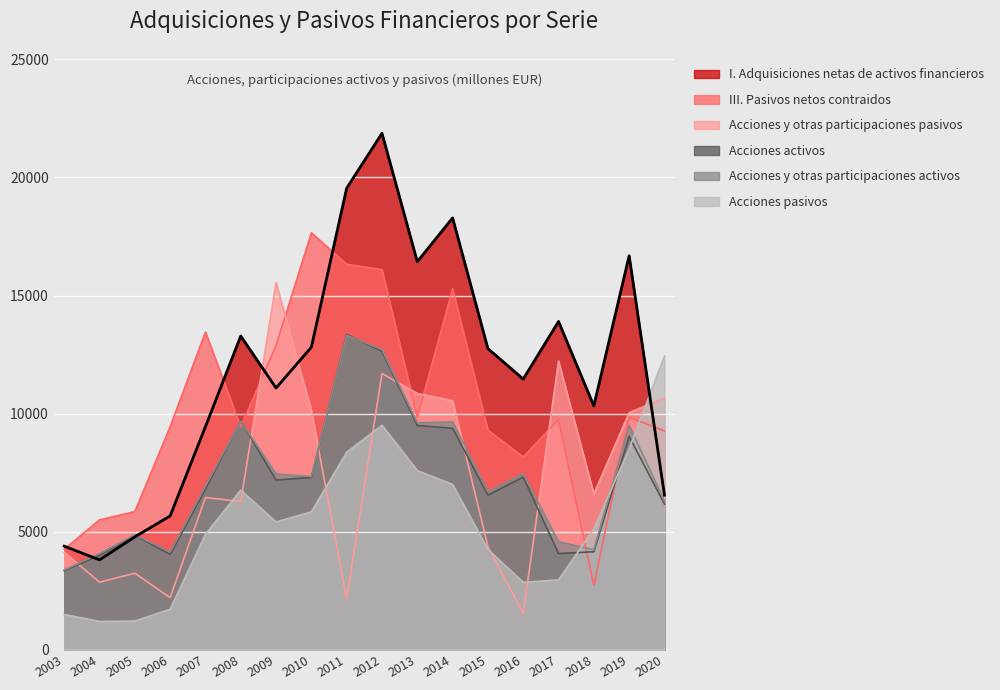

What is the sum of all Acciones y otras participaciones pasivos values?

131556